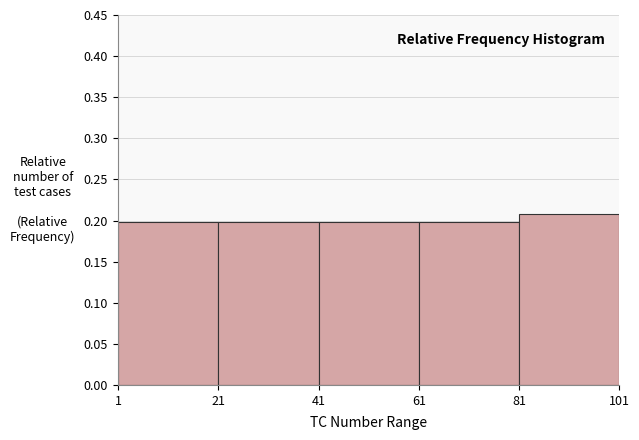

Over which range of the x-axis is the bar tallest?

81 to 101